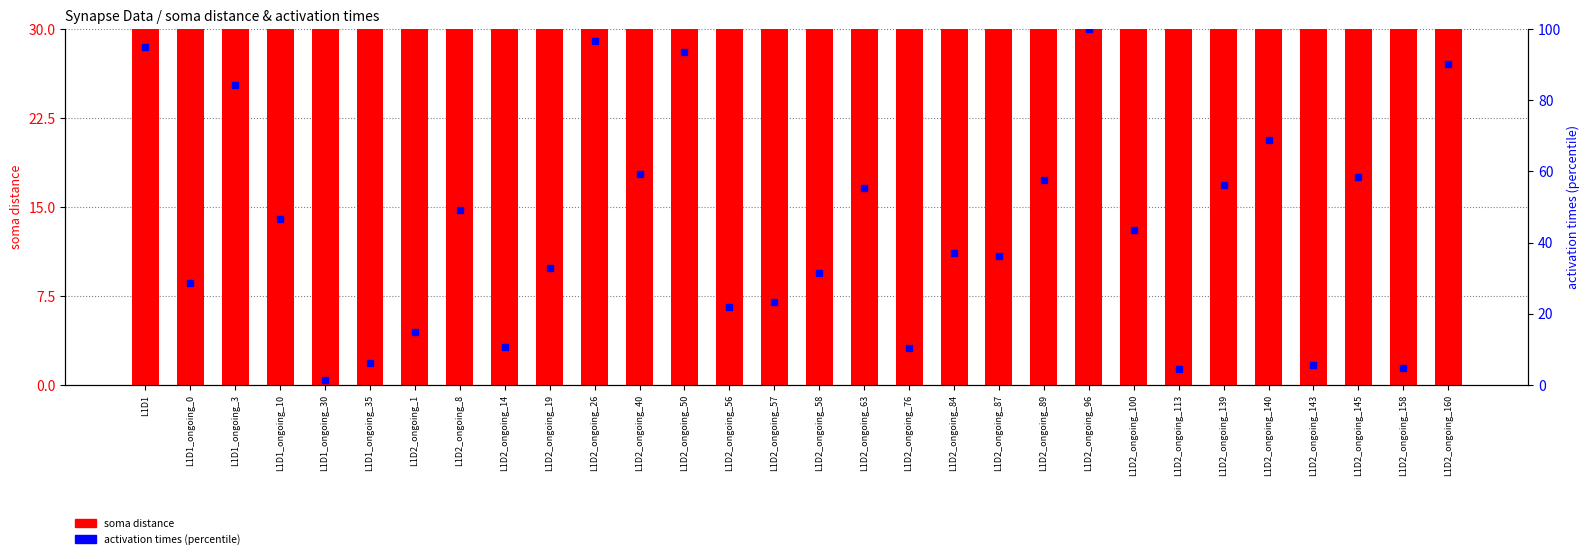

Which label corresponds to the smallest value in the chart?

L1D1_ongoing_30